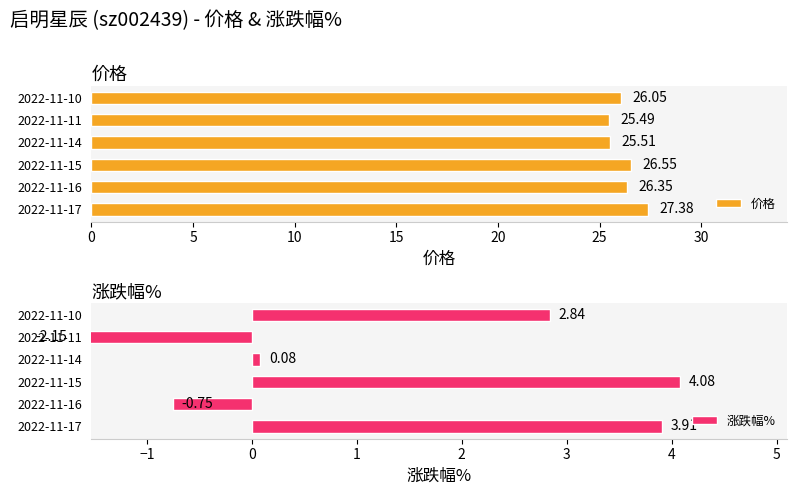

What is the lowest value of the 涨跌幅% series?

-2.1